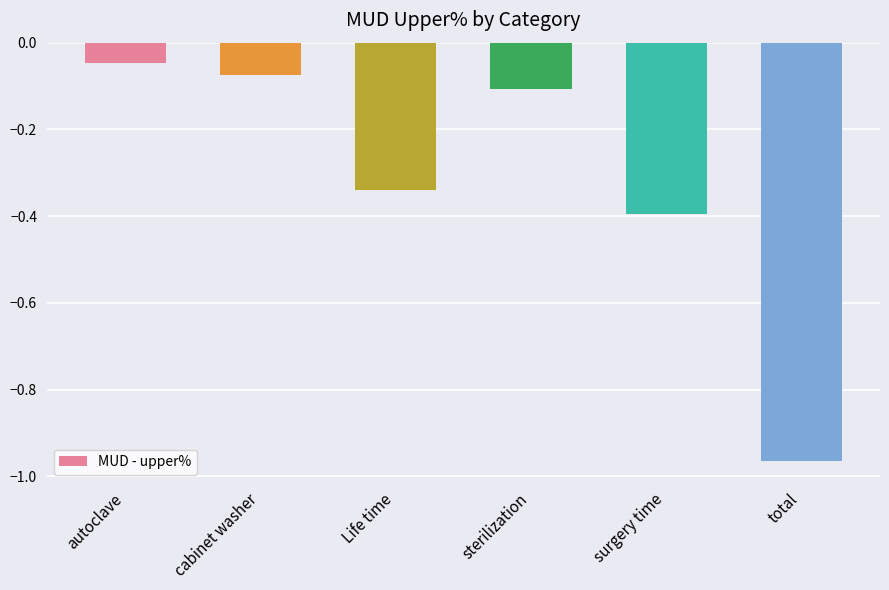

What position from the left is sterilization?

4